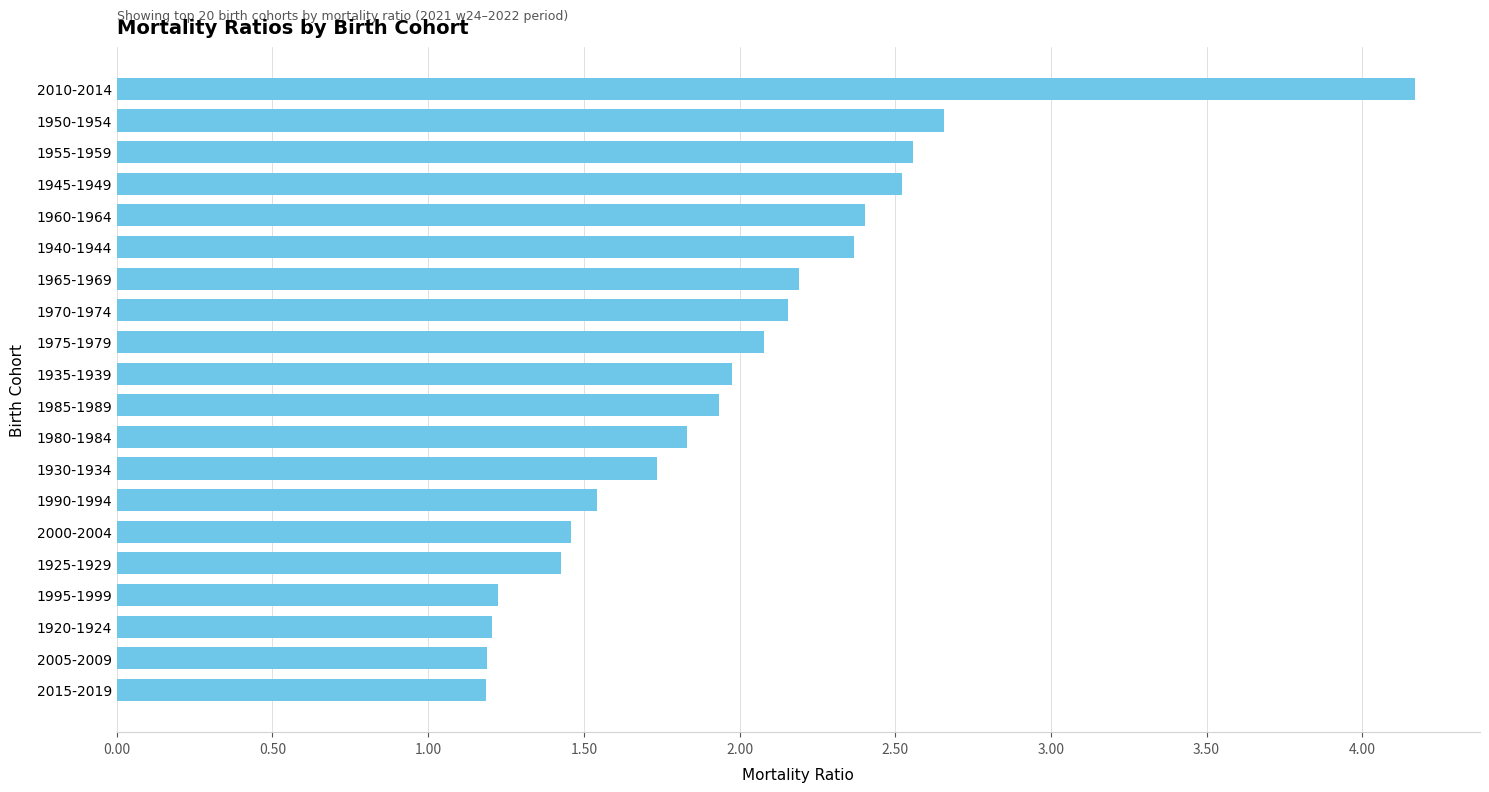

What is the label of the 17th bar from the bottom?

1945-1949